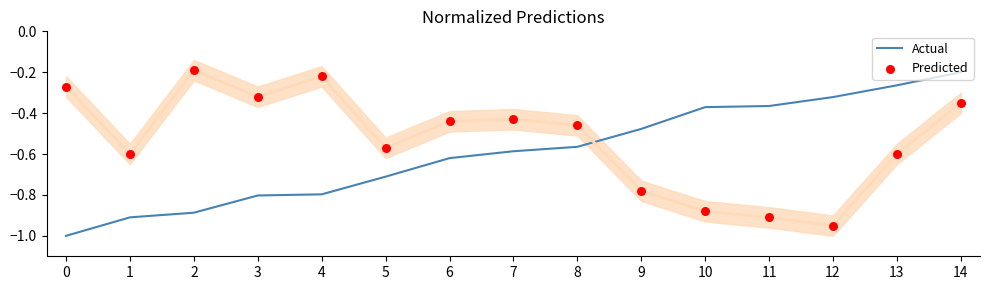

Which series has the largest Y range (max minus min)?

Actual